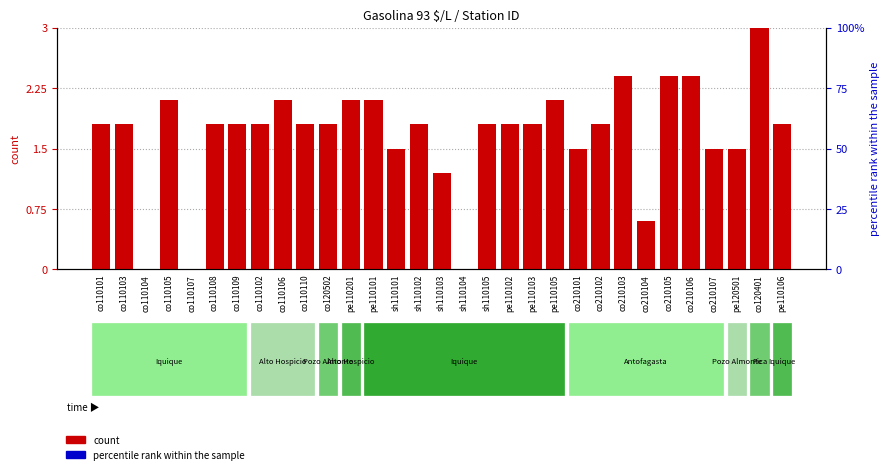

Between co110103 and sh110101, which is larger?

co110103